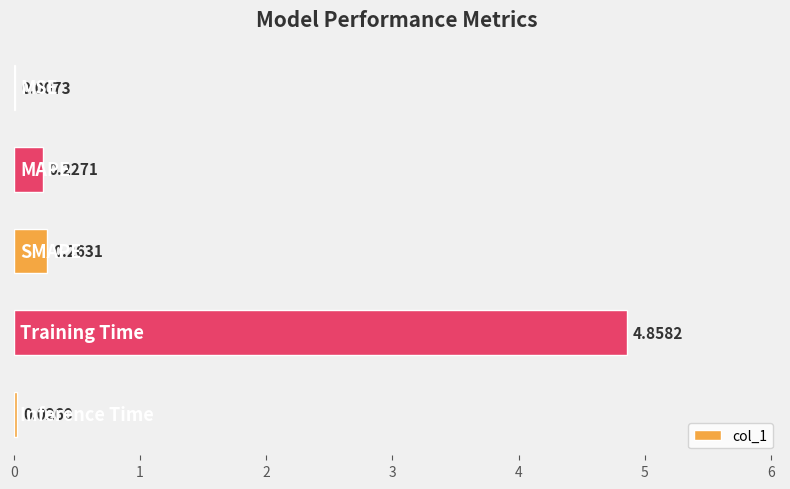

What is the sum of all values?

5.4